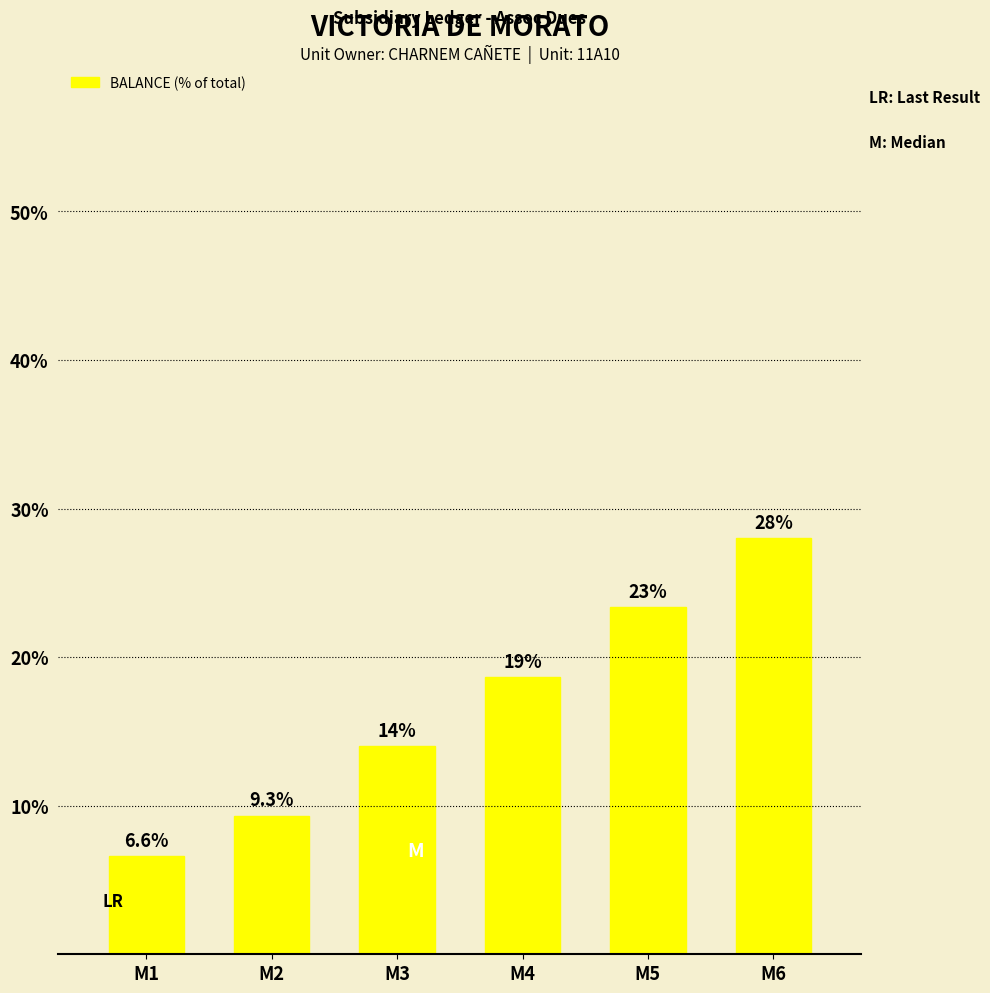

Reading left to right, list all the values displayed in this chart.

M1=6.6	M2=9.3	M3=14.0	M4=18.7	M5=23.3	M6=28.0